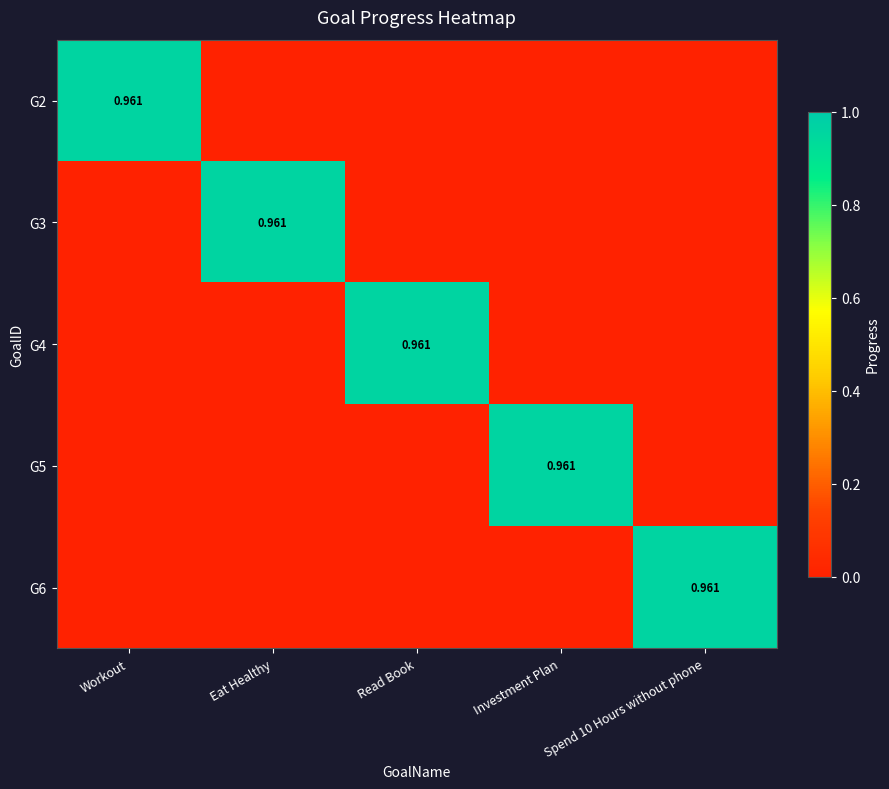

Which has a higher value, Workout or Investment Plan?

Workout